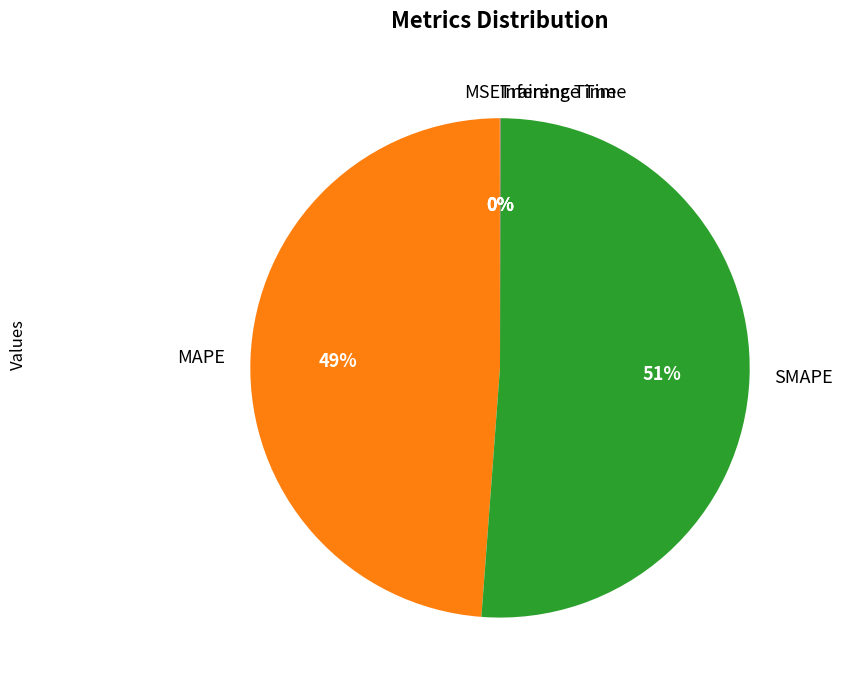

Which category has the biggest portion of the pie?

SMAPE